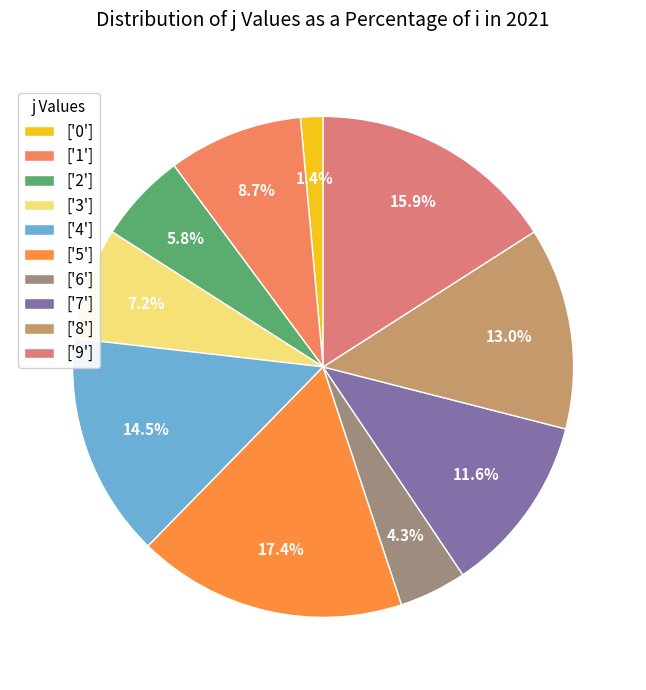

Count the number of slices in the pie.

10